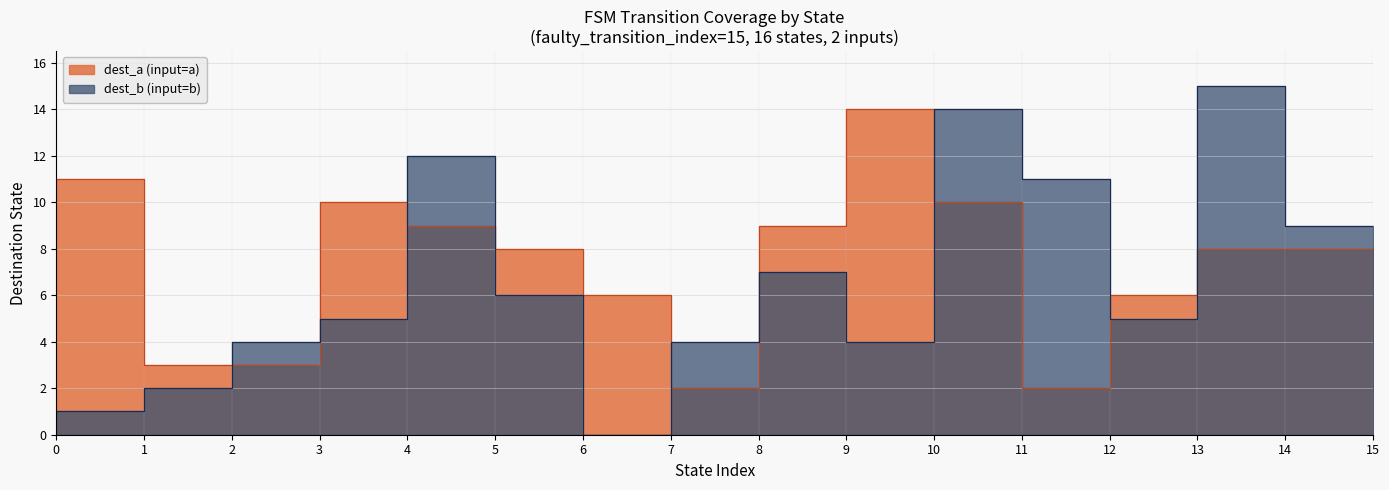

Does the chart display data point markers on the line(s)?

No